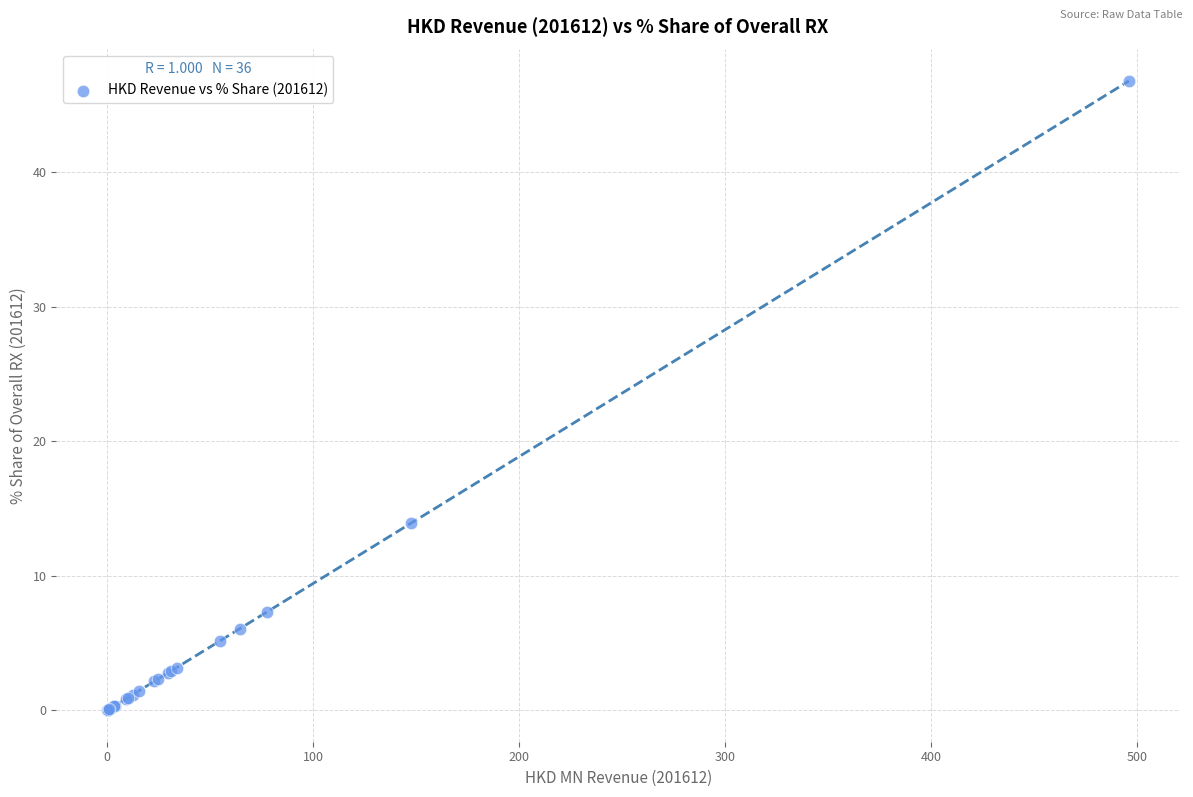

What Y value in the scatter plot is closest to 23?

13.9